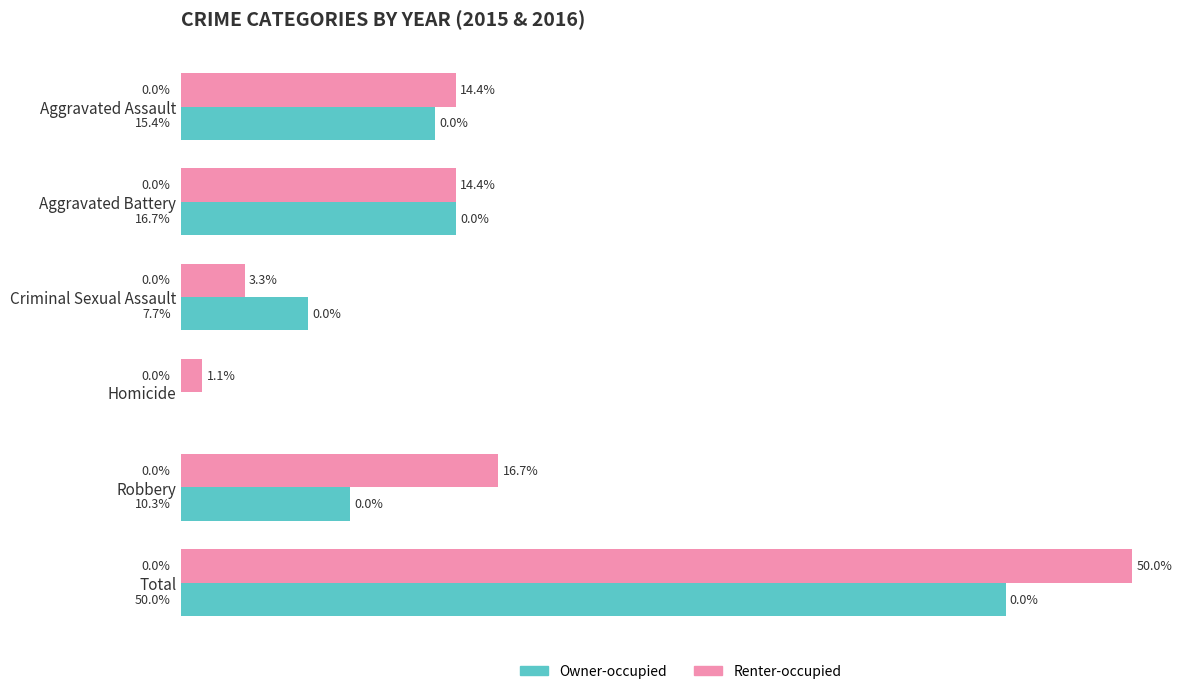

Between Aggravated Assault and Total, which series saw the biggest shift?

Renter-occupied